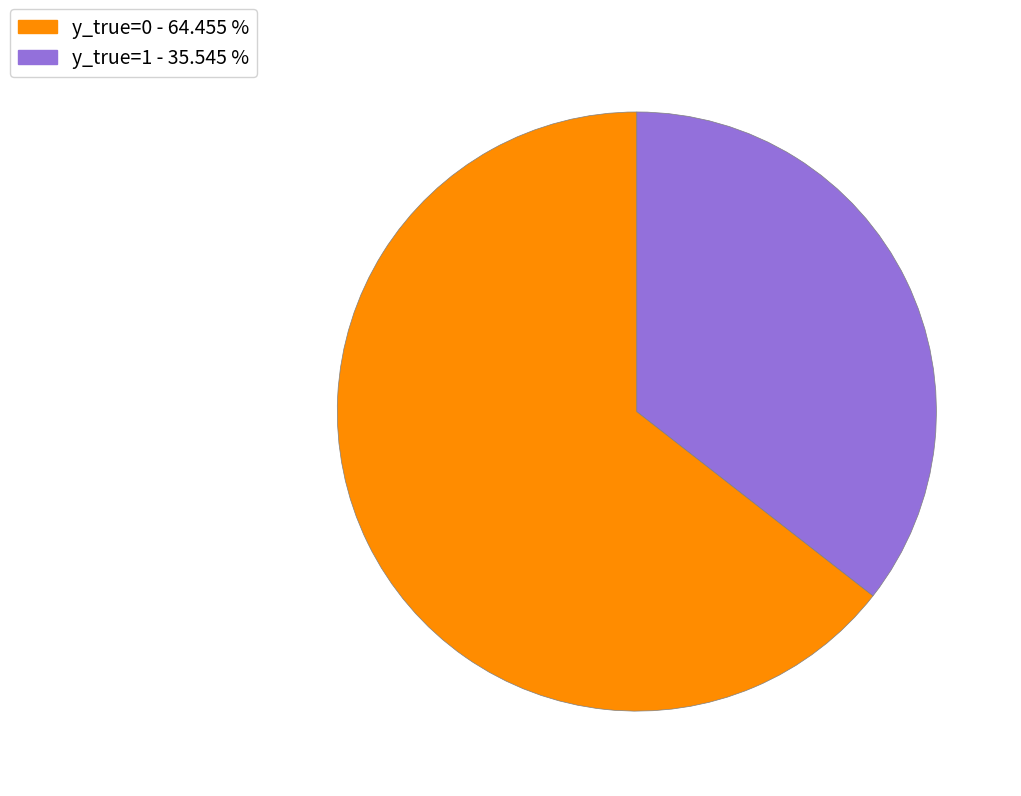

Does any single category account for the majority?

Yes